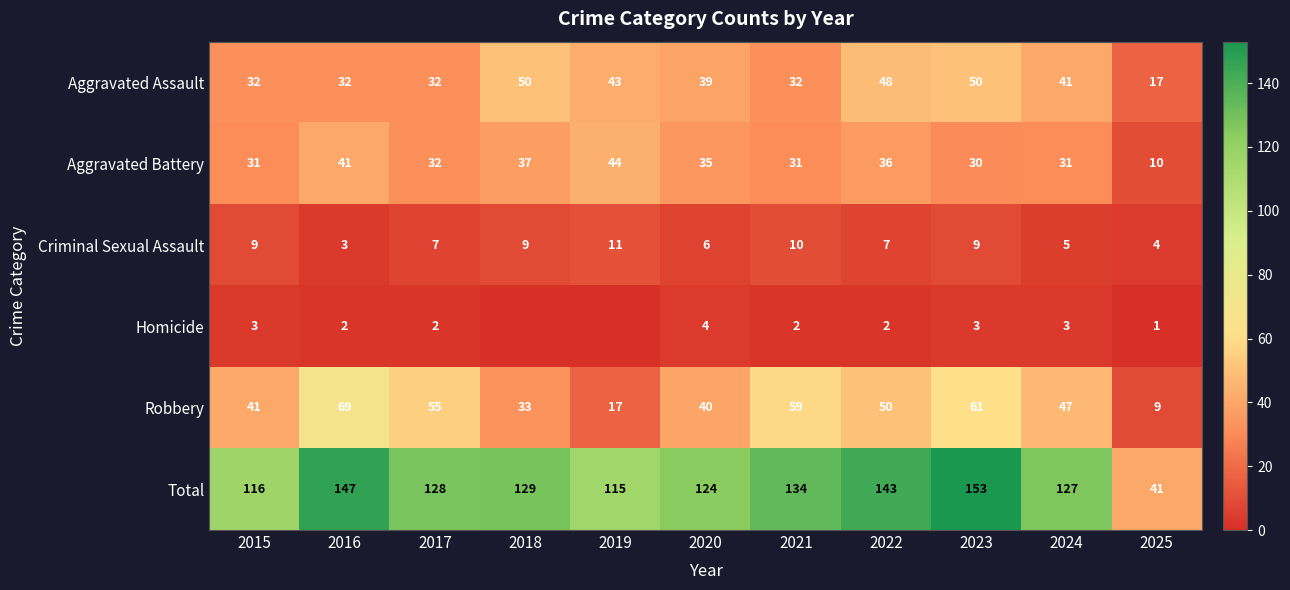

At 2023, list the series in order from largest to smallest.

Total, Robbery, Aggravated Assault, Aggravated Battery, Criminal Sexual Assault, Homicide